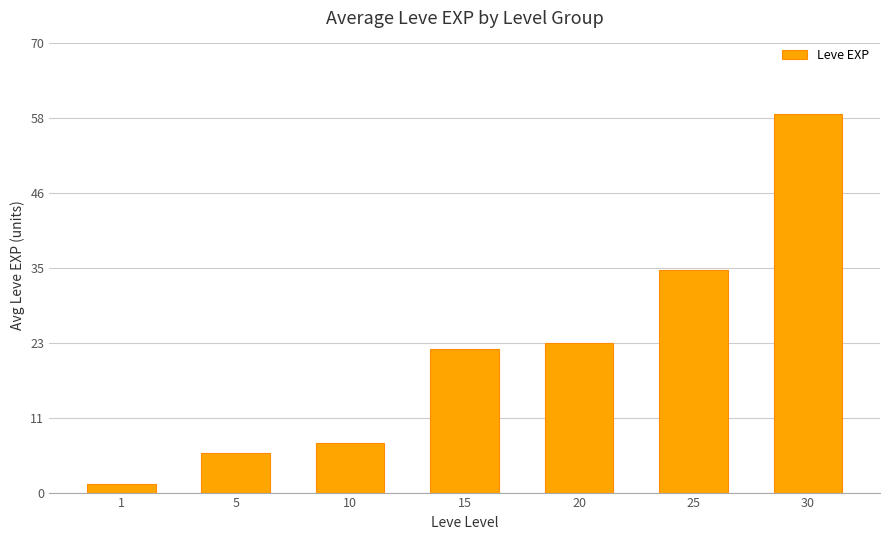

The value at 1 is 1.3. True or false?

True